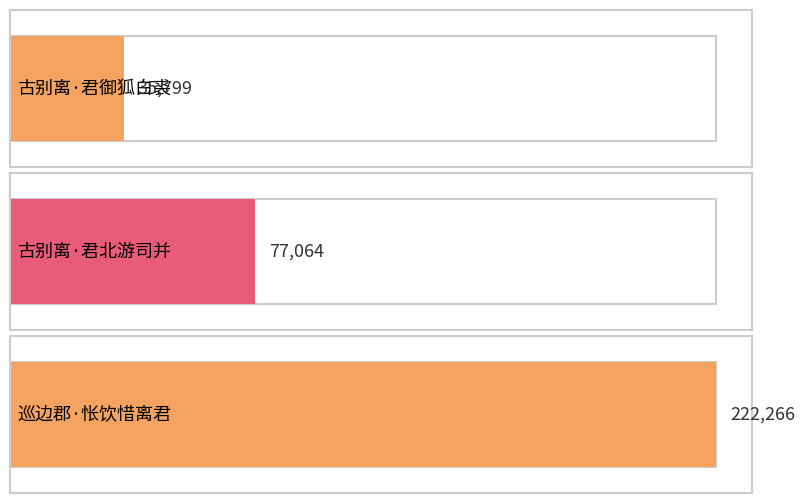

The chart shows a value of 77064 at 古别离·君北游司并. True or false?

True